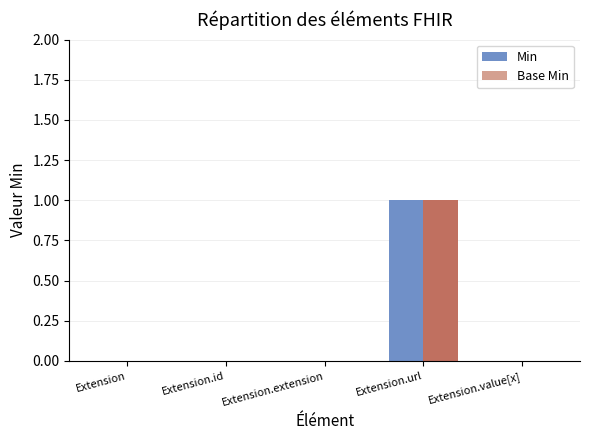

How many groups of bars are there?

5